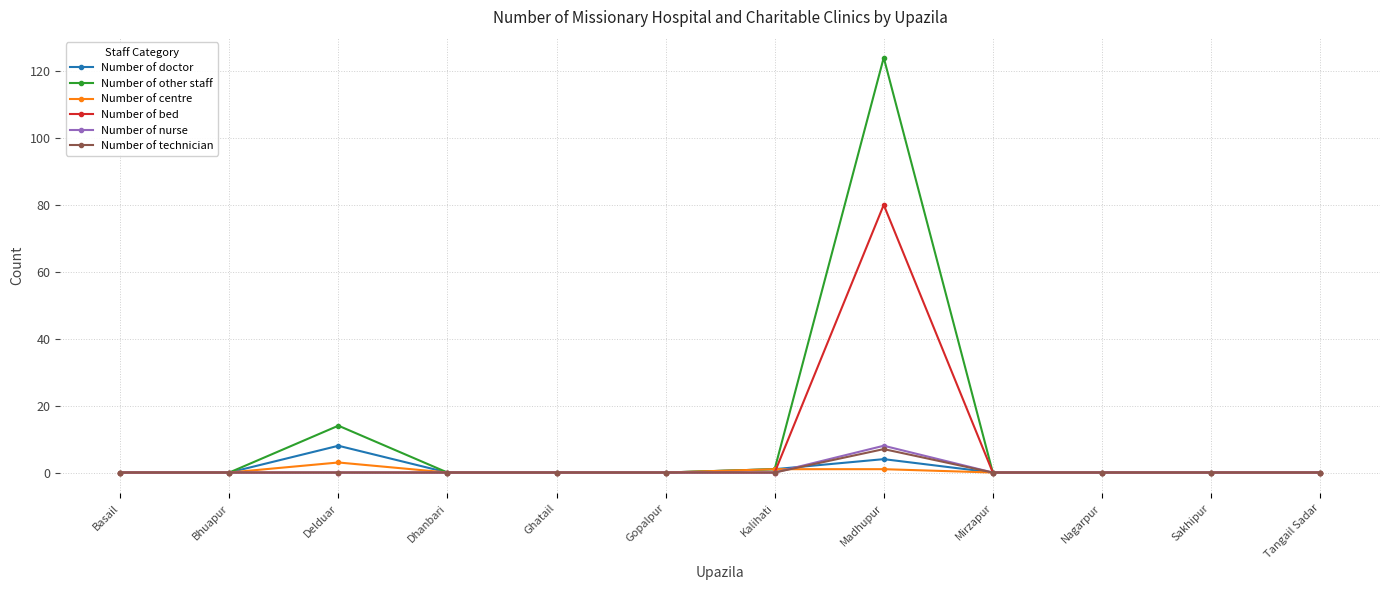

True or false: Number of centre and Number of bed intersect in this chart.

True